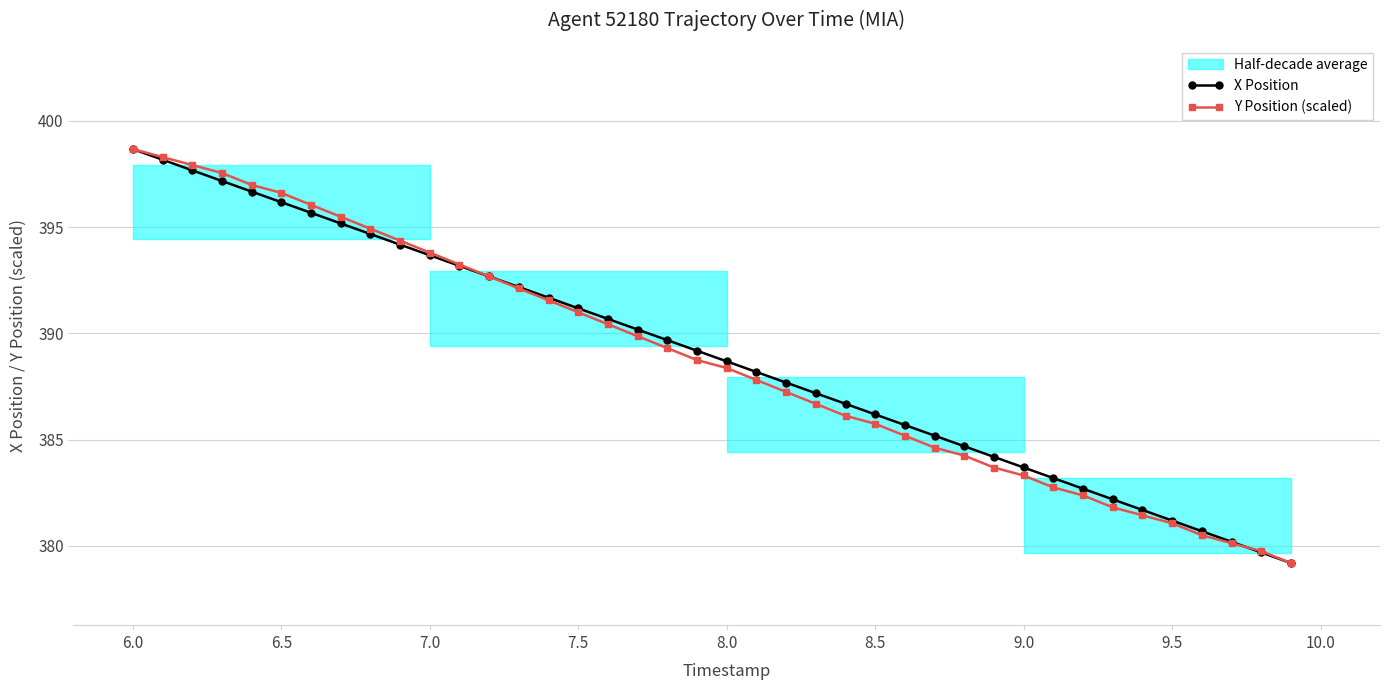

Which series ends up on top after the final intersection of X Position and Y Position (scaled)?

Y Position (scaled)